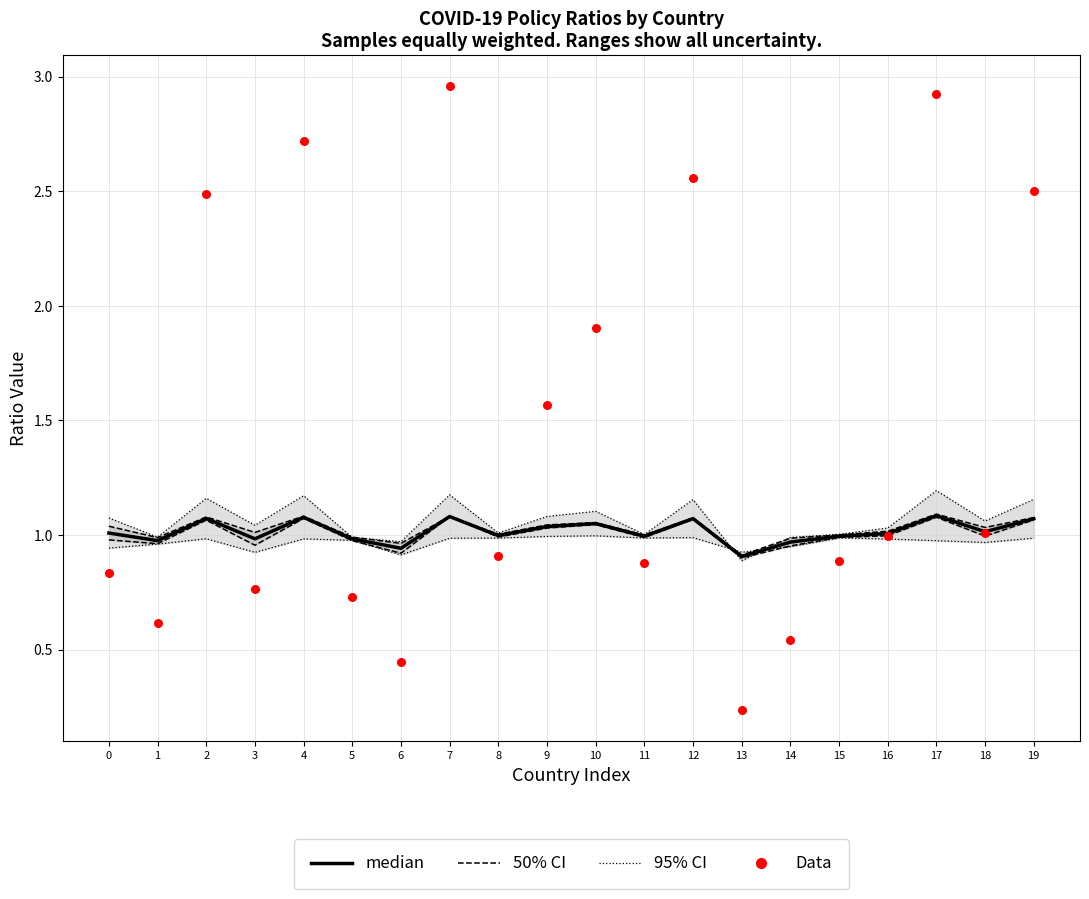

What is the total value across all series at 10?

5.1